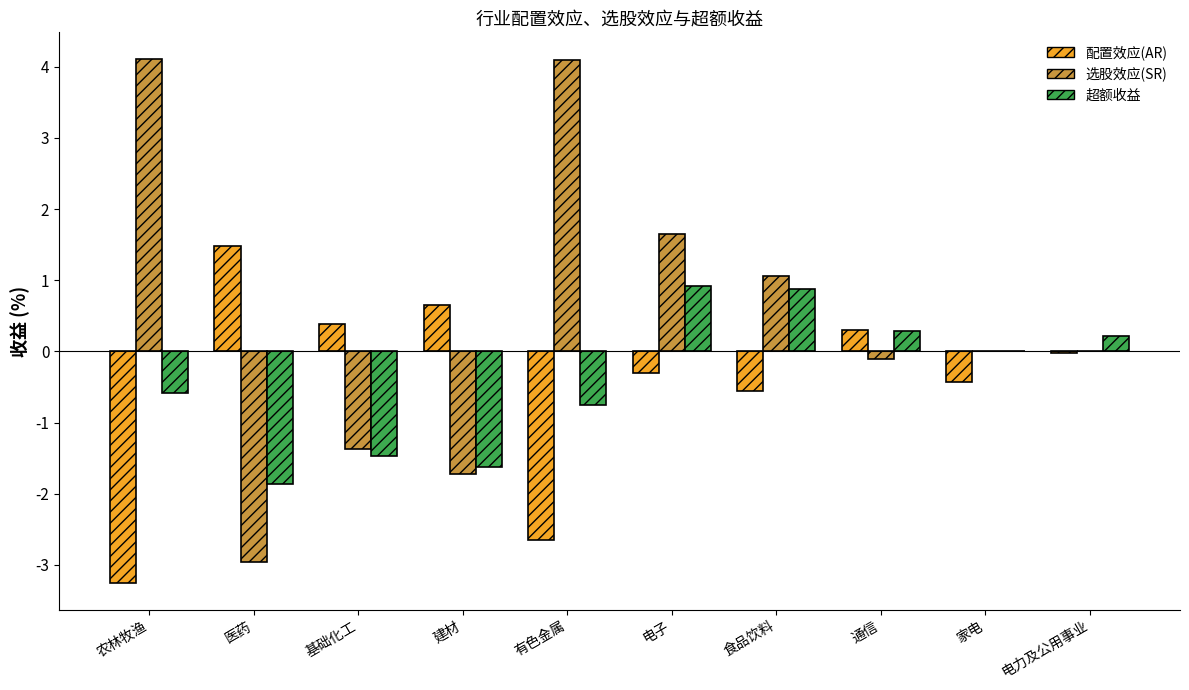

What is the maximum value for 超额收益?

0.9